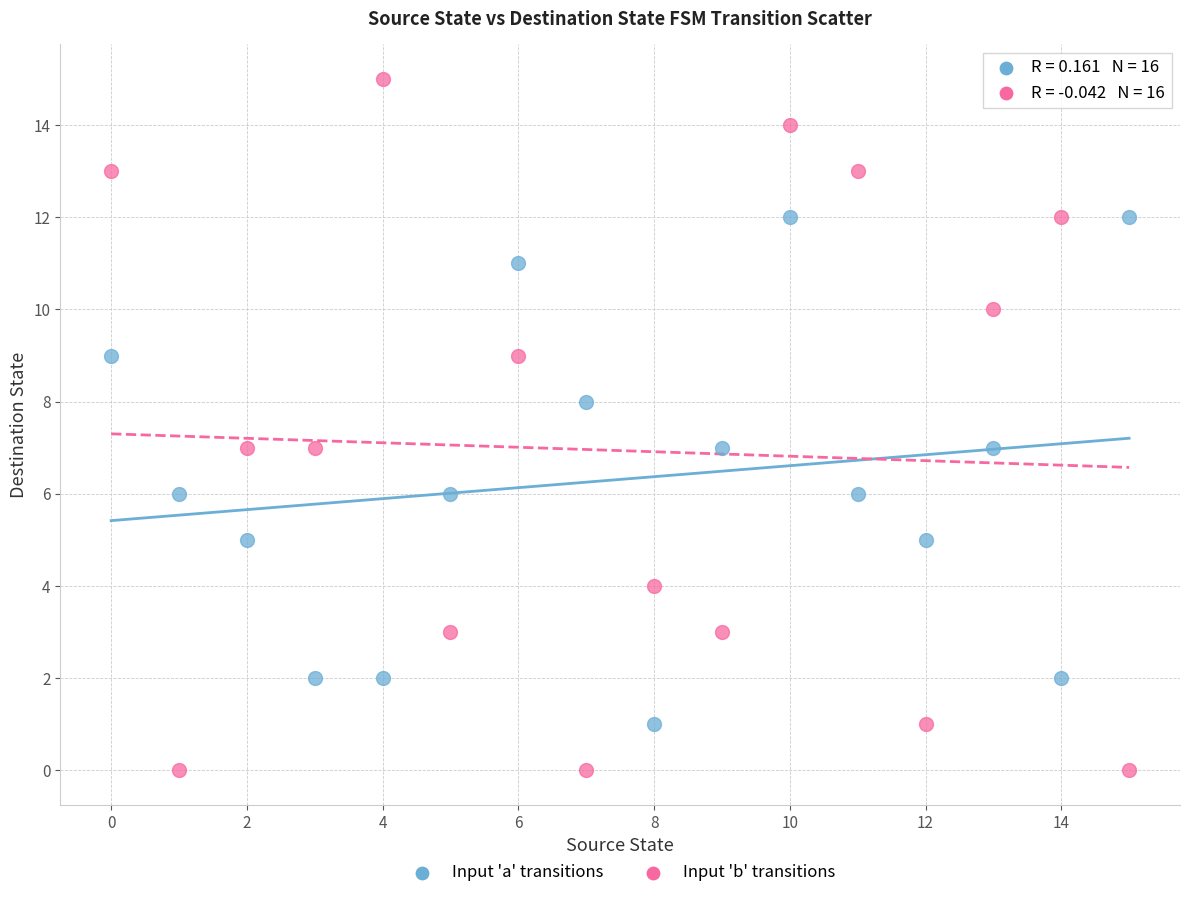

Across all data points, what is the range of Y values (max minus min)?

15